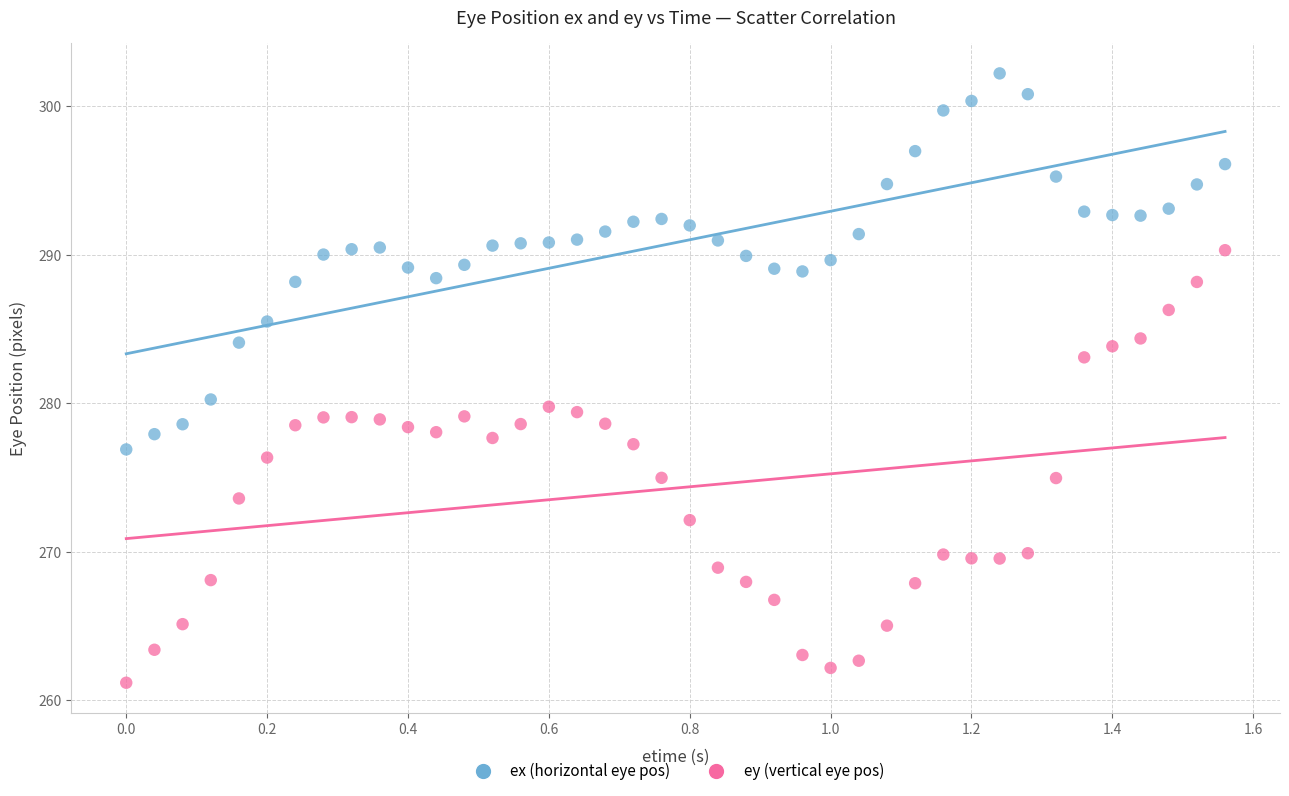

Across all series, what Y value is closest to 281?

280.3